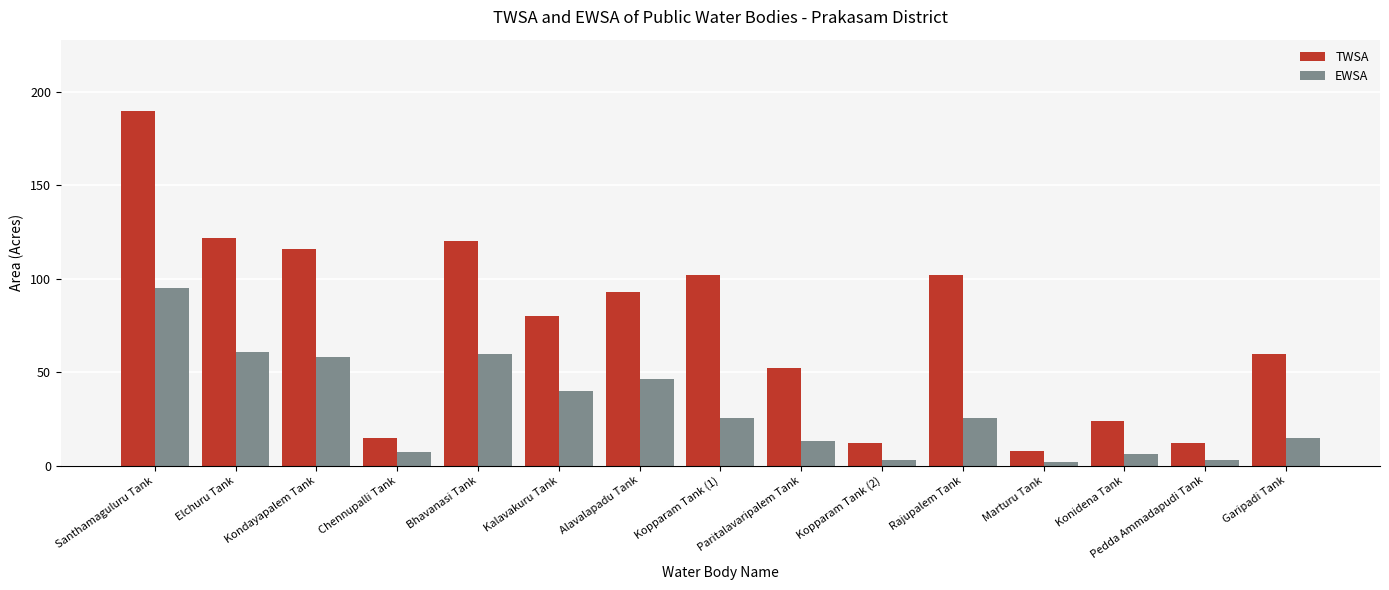

How many values in the EWSA series are below 25?

7